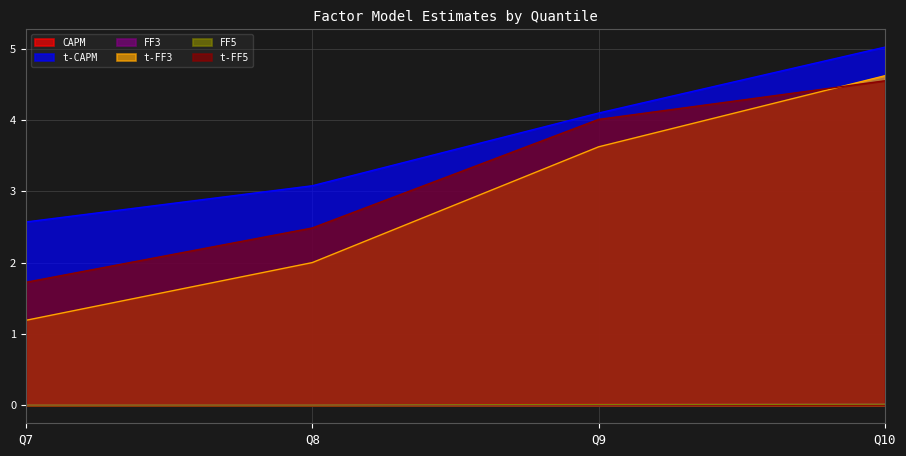

What is the difference between the maximum and minimum values in the t-CAPM series?

2.5